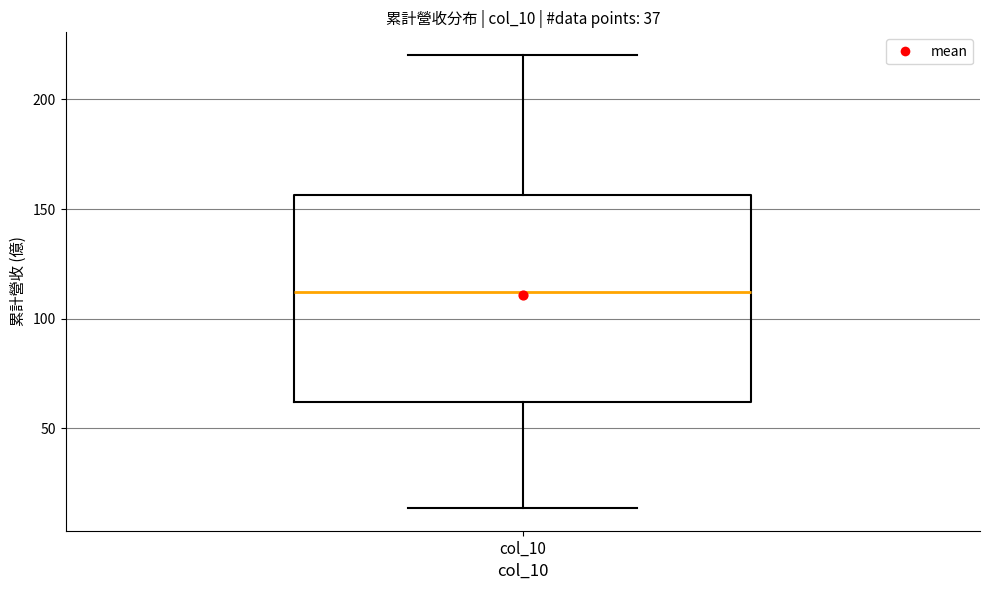

Where does the upper whisker of the box for col_10 end on the y-axis? The values are not printed on the chart, so give them approximately, as read against the axis.

220